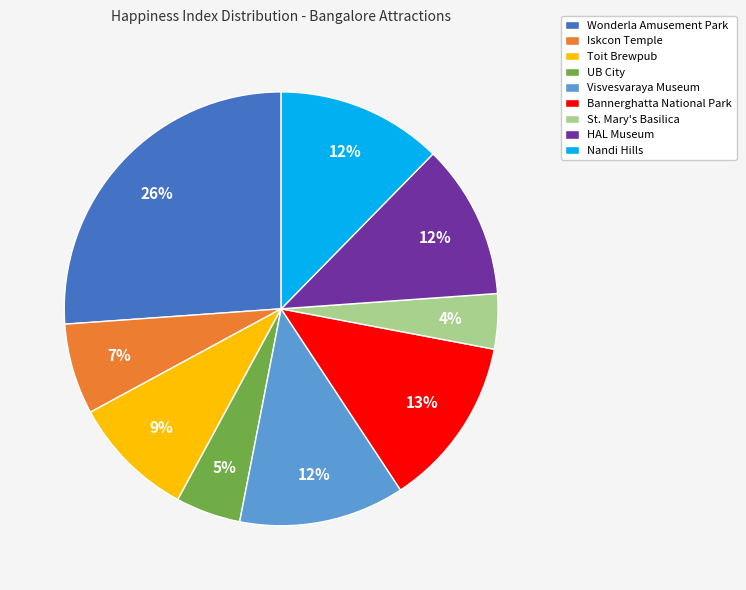

How many slices are in this pie chart?

9